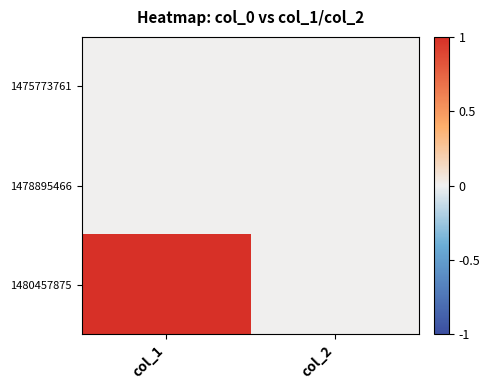

Reading left to right, extract all data points from this chart.

1475773761: col_1=0	col_2=0
1478895466: col_1=0	col_2=0
1480457875: col_1=1	col_2=0